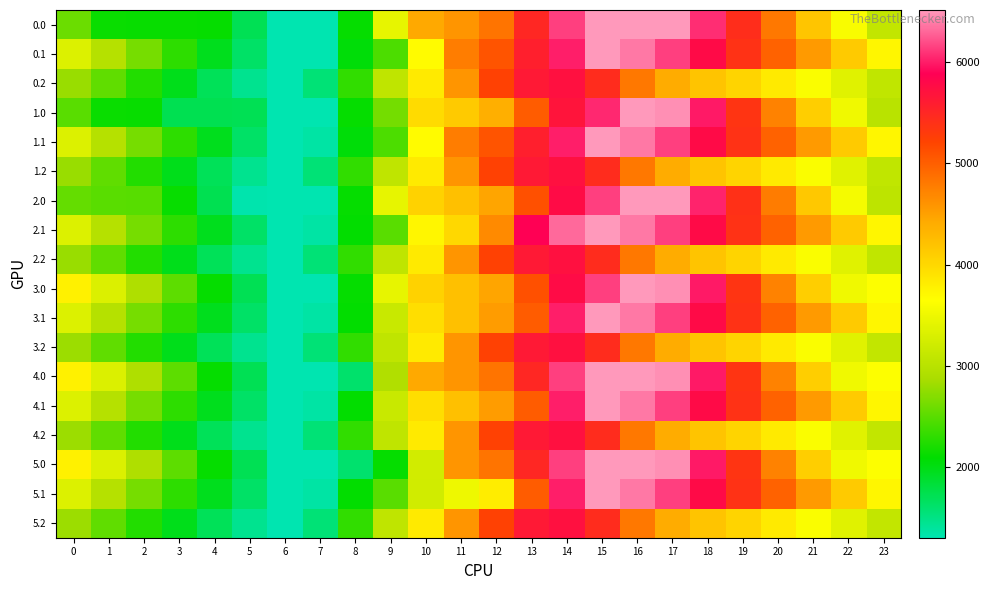

At how many categories does at least one series exceed 6025?

5